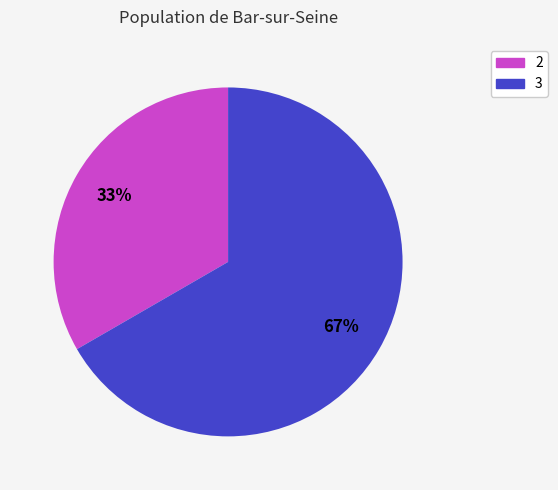

True or false: 2 accounts for 33% of the total.

True